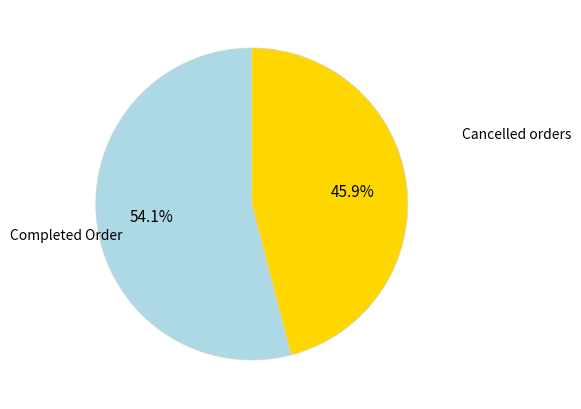

Is there a majority slice in this chart?

Yes